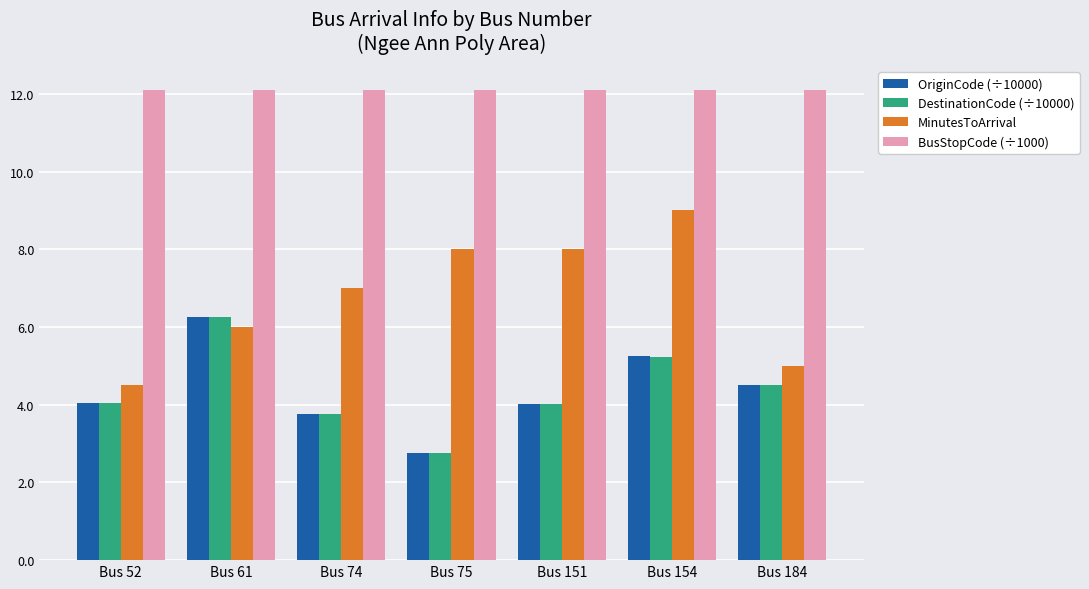

What is the greatest value displayed?

12.1